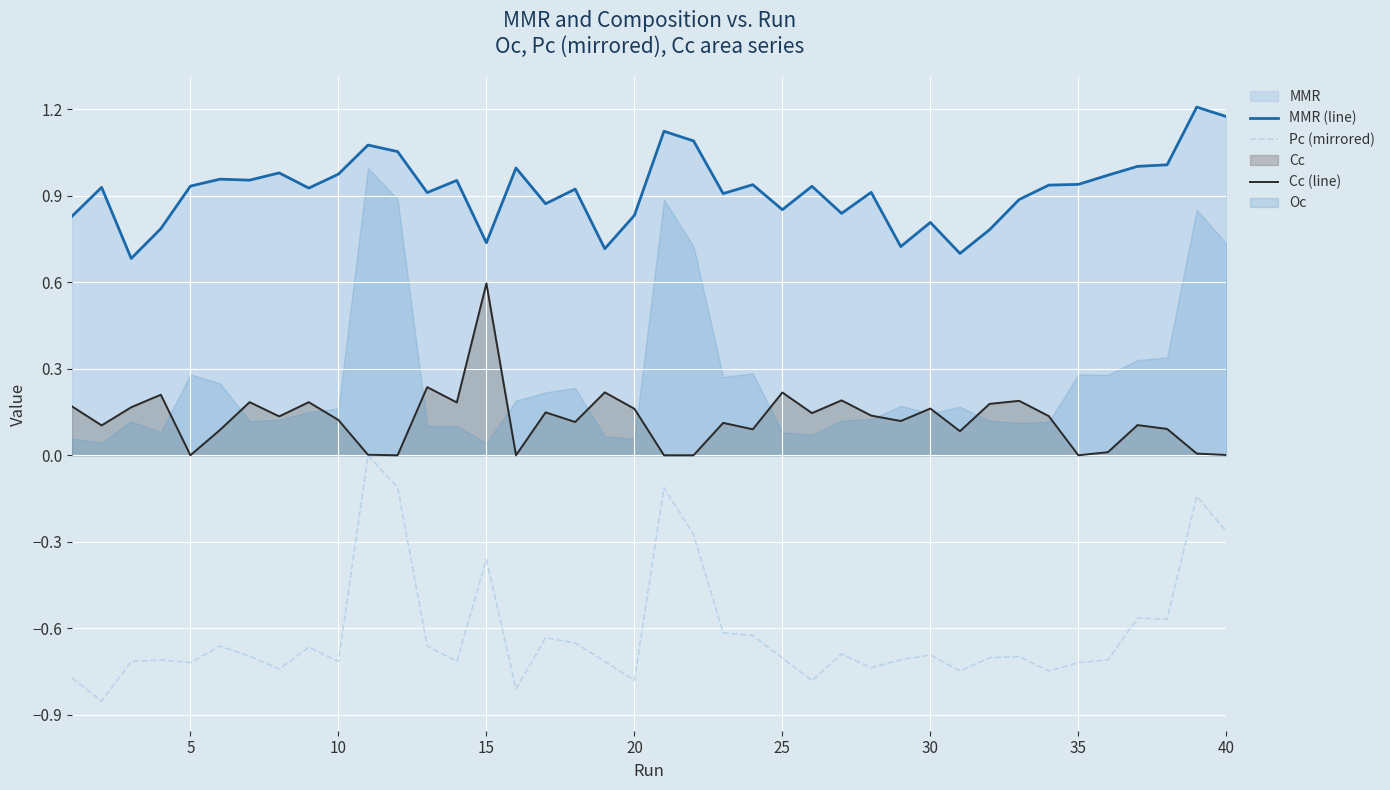

Reading left to right, list all the values displayed in this chart.

MMR (line): 0.8	0.9	0.7	0.8	0.9	1.0	1.0	1.0	0.9	1.0	1.1	1.1	0.9	1.0	0.7	1.0	0.9	0.9	0.7	0.8	1.1	1.1	0.9	0.9	0.9	0.9	0.8	0.9	0.7	0.8	0.7	0.8	0.9	0.9	0.9	1.0	1.0	1.0	1.2	1.2
Pc (mirrored): -0.8	-0.9	-0.7	-0.7	-0.7	-0.7	-0.7	-0.7	-0.7	-0.7	-0.0	-0.1	-0.7	-0.7	-0.4	-0.8	-0.6	-0.7	-0.7	-0.8	-0.1	-0.3	-0.6	-0.6	-0.7	-0.8	-0.7	-0.7	-0.7	-0.7	-0.7	-0.7	-0.7	-0.7	-0.7	-0.7	-0.6	-0.6	-0.1	-0.3
Cc (line): 0.2	0.1	0.2	0.2	0.0	0.1	0.2	0.1	0.2	0.1	0.0	0.0	0.2	0.2	0.6	0.0	0.1	0.1	0.2	0.2	0.0	0.0	0.1	0.1	0.2	0.1	0.2	0.1	0.1	0.2	0.1	0.2	0.2	0.1	0.0	0.0	0.1	0.1	0.0	0.0